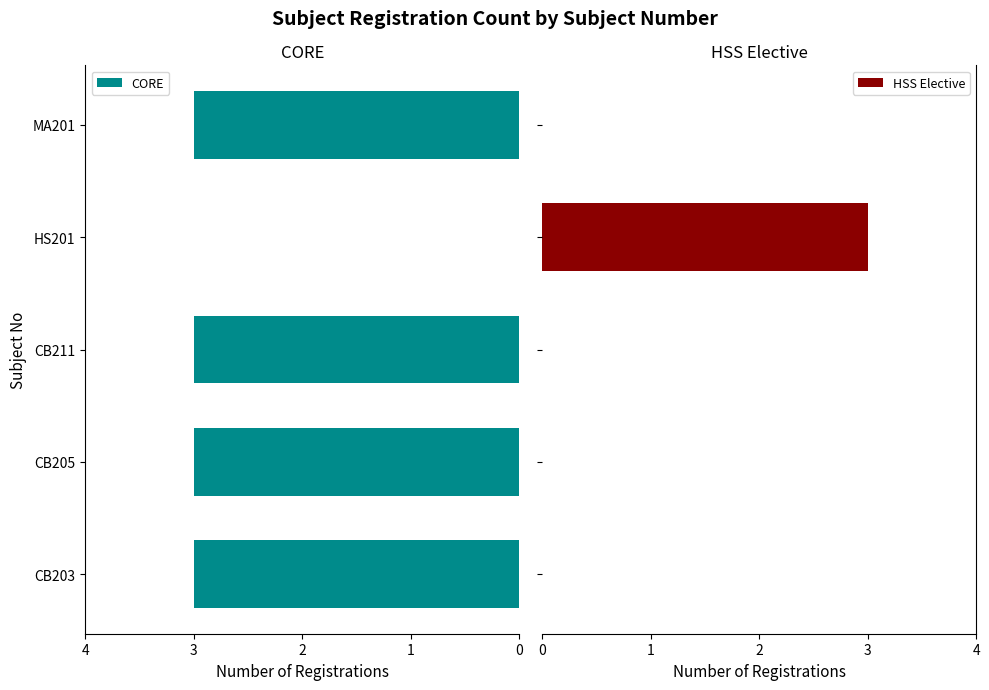

Rank the series by their average value, from lowest to highest.

HSS Elective, CORE